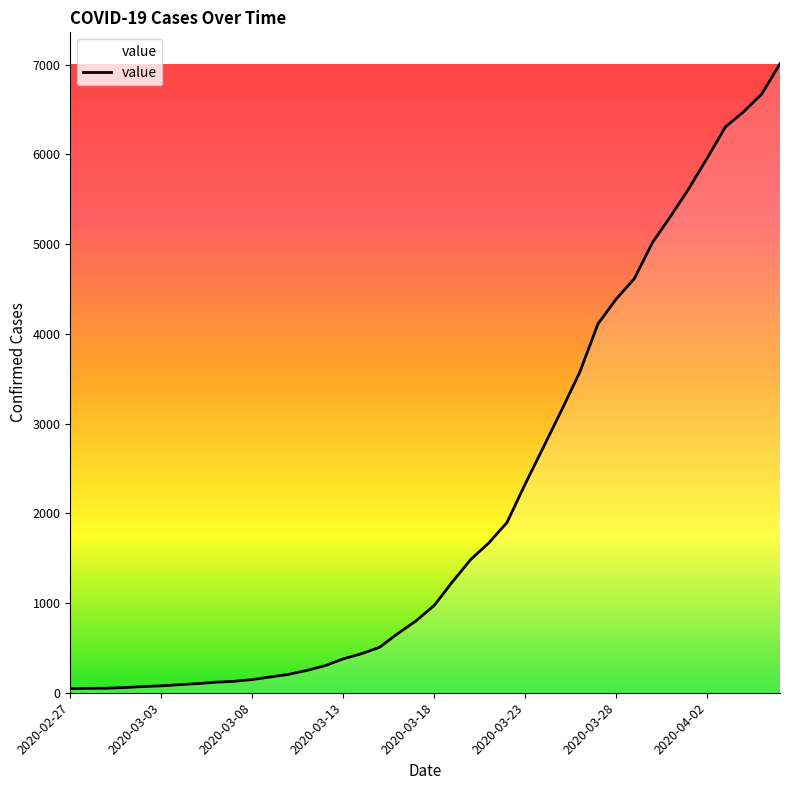

What is the maximum value shown in the chart?

7010